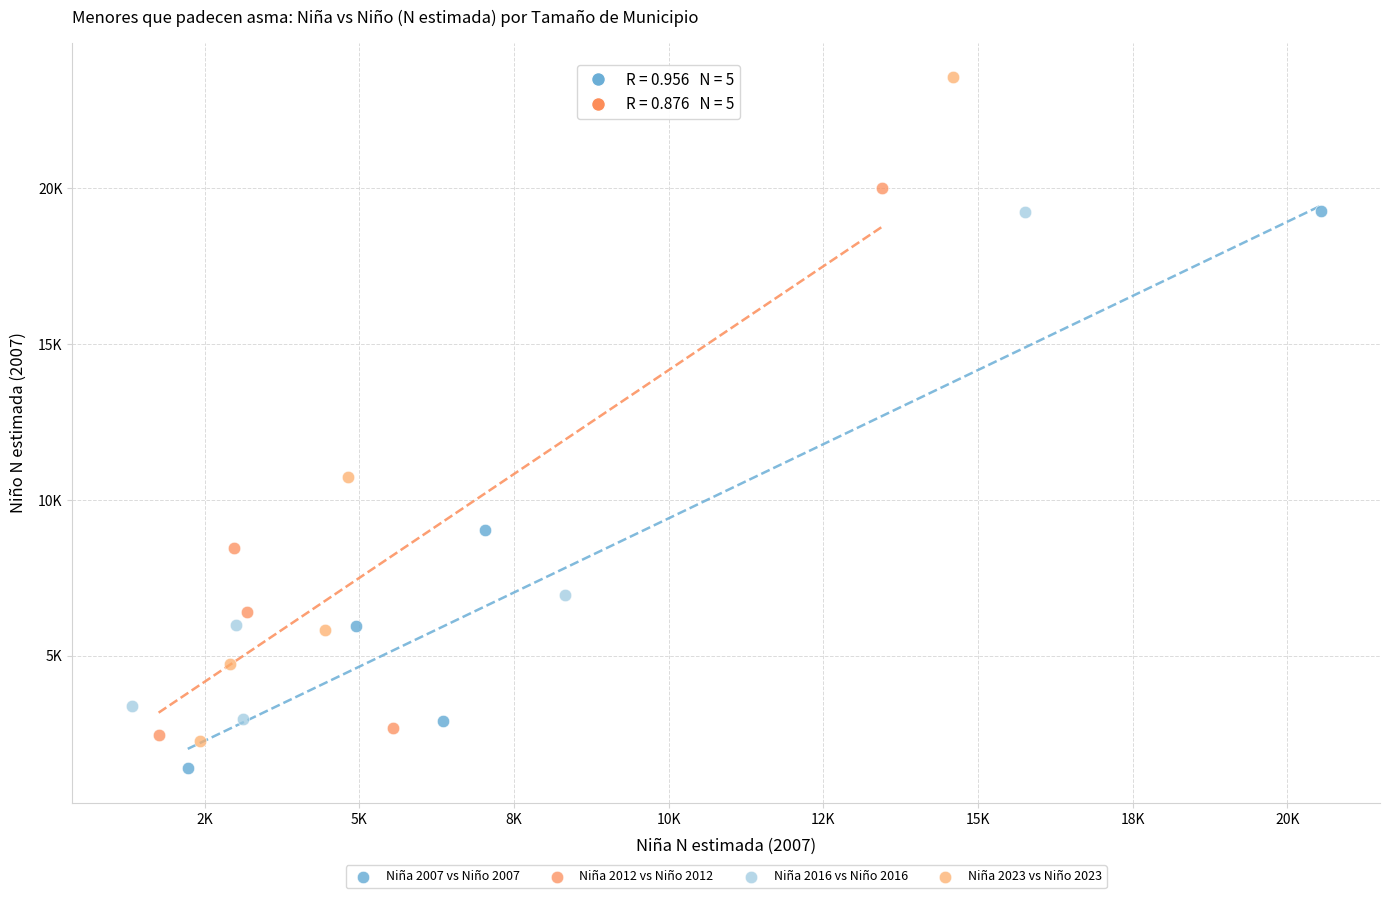

What are all the series names shown in the legend?

Niña 2007 vs Niño 2007, Niña 2012 vs Niño 2012, Niña 2016 vs Niño 2016, Niña 2023 vs Niño 2023